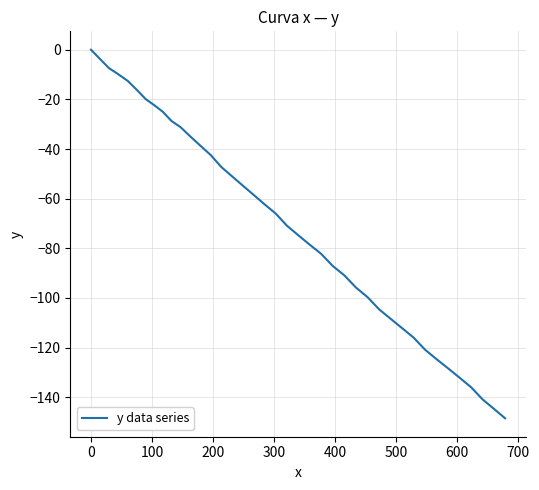

What is the smallest value displayed?

-148.5